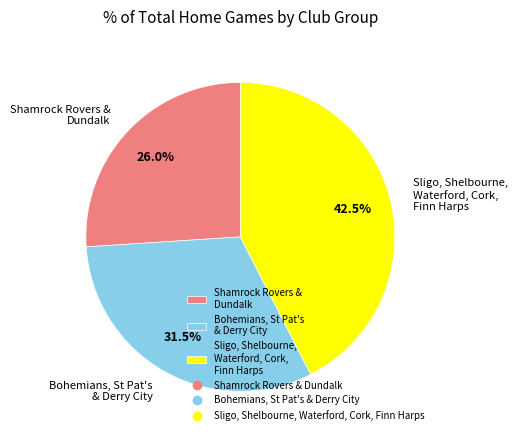

Rank the categories by value from lowest to highest.

Shamrock Rovers & Dundalk, Bohemians, St Pat's & Derry City, Sligo, Shelbourne, Waterford, Cork, Finn Harps